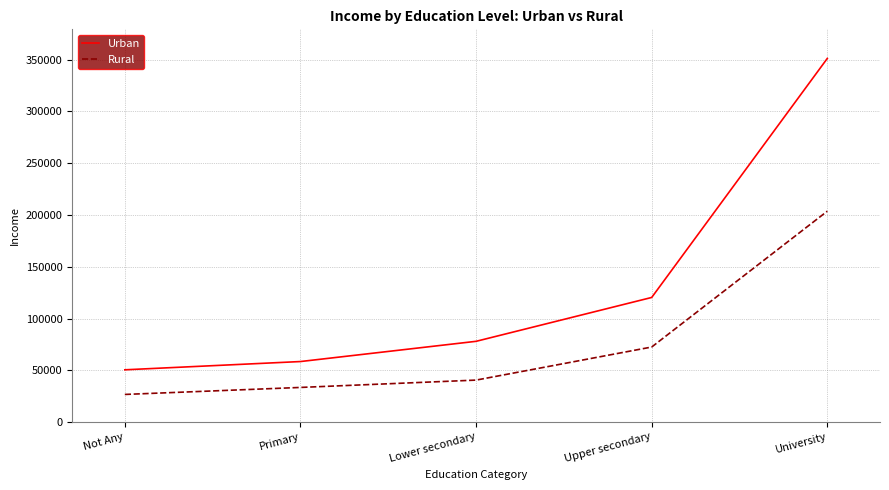

True or false: Urban and Rural cross at least once.

False